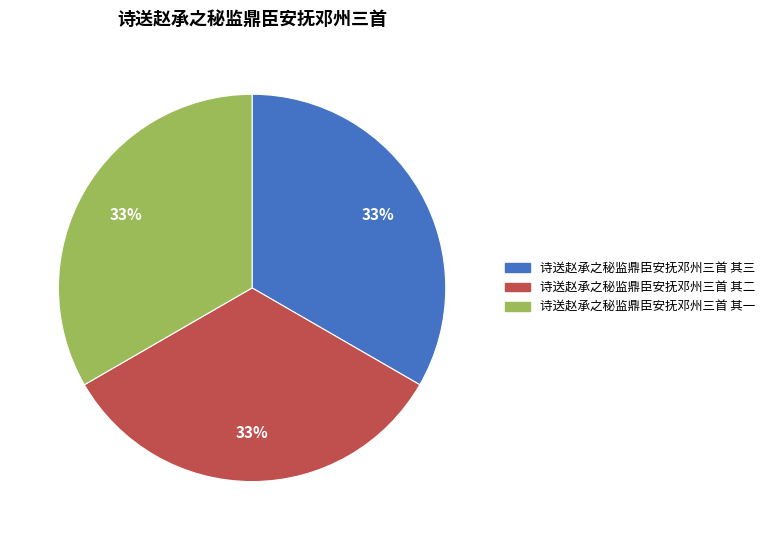

The 诗送赵承之秘监鼎臣安抚邓州三首 其二 slice represents 24% of the pie. True or false?

False